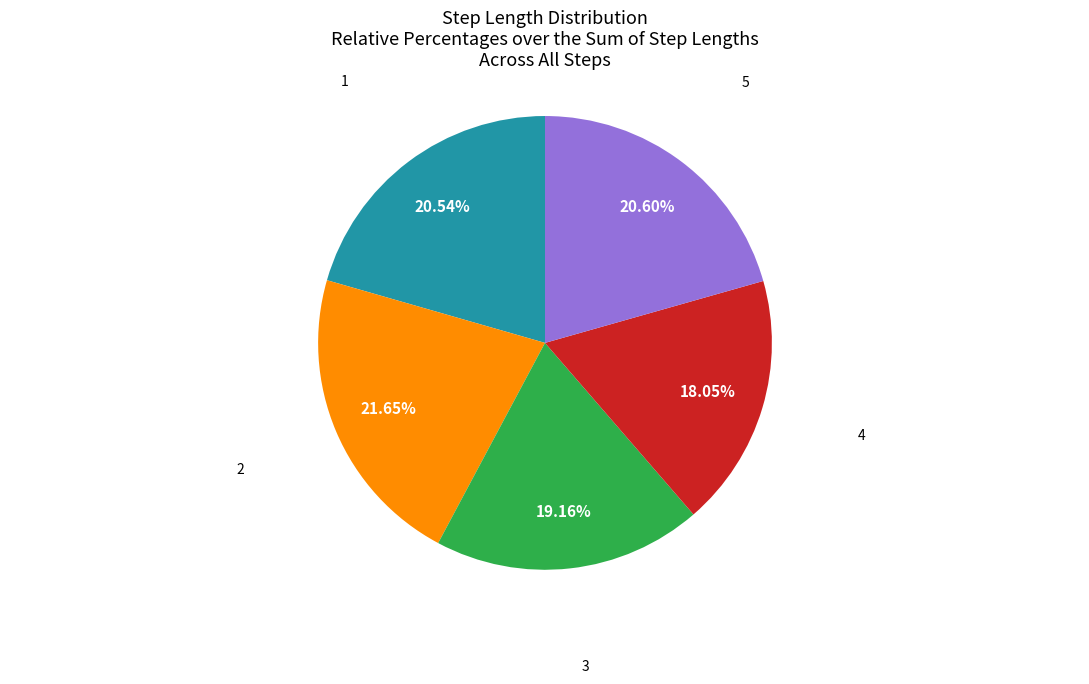

Between 3 and 5, which is larger?

5